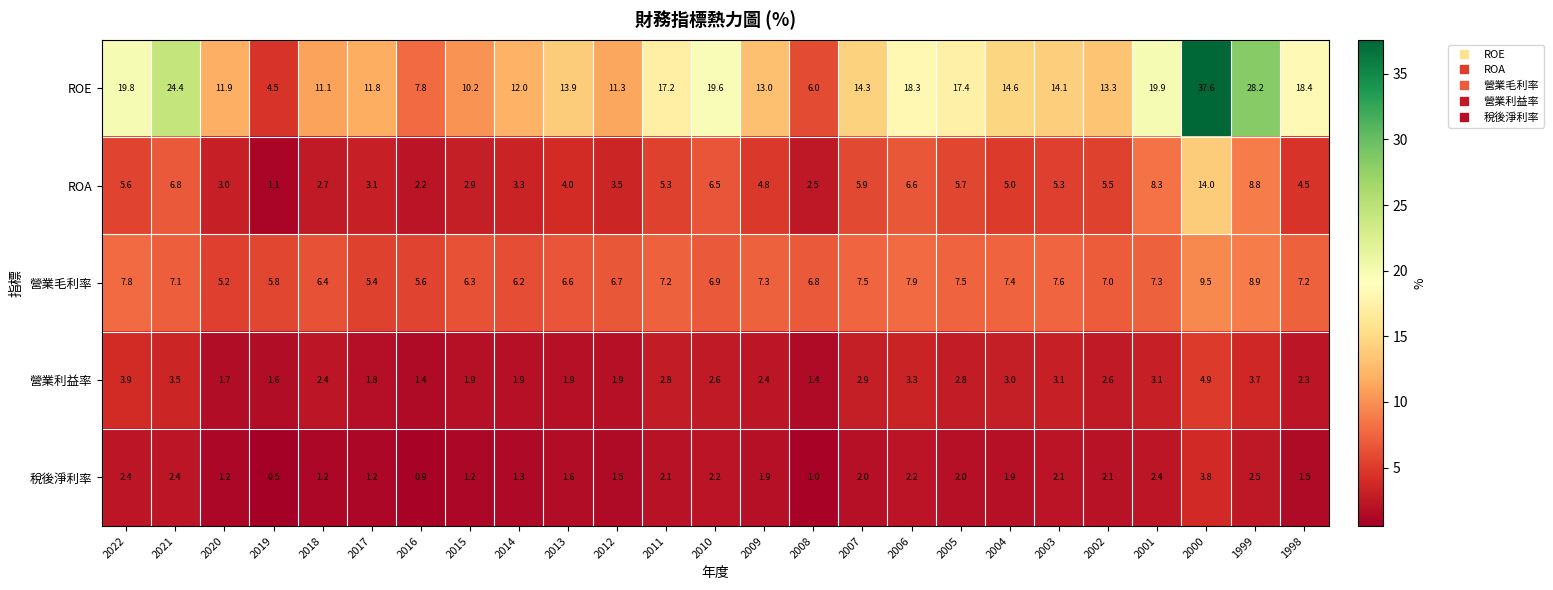

What is the maximum value shown in the chart?

37.6